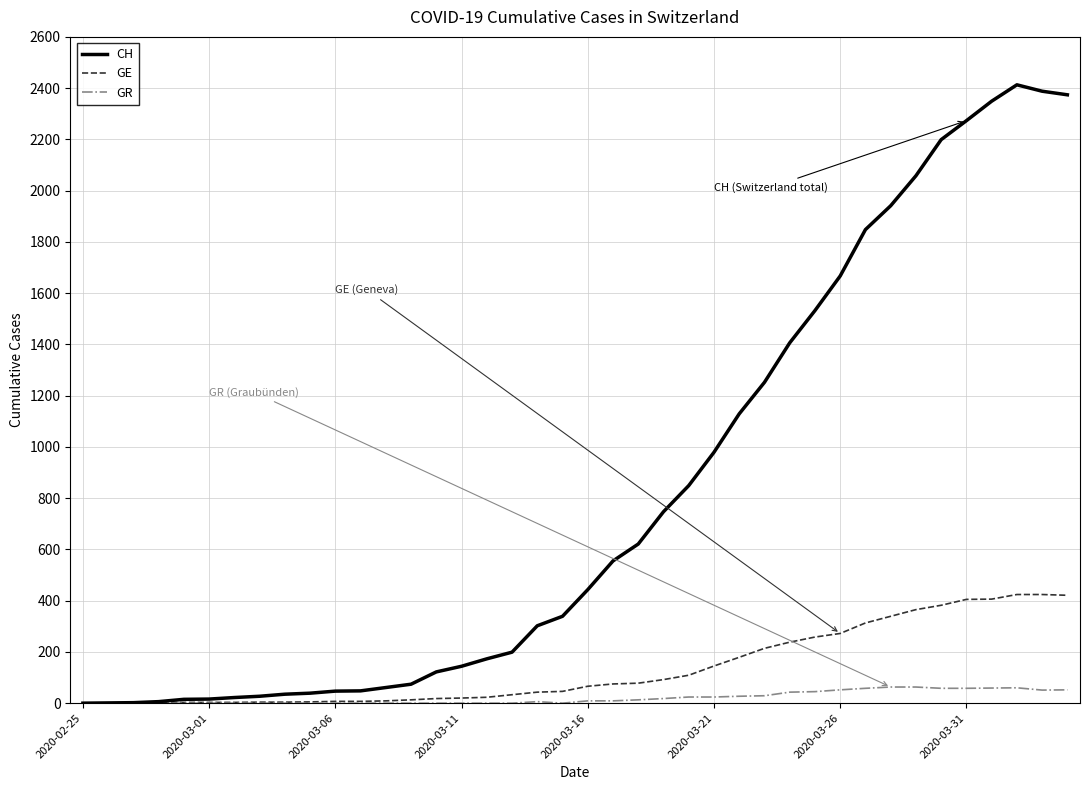

Which series has the largest total across all categories?

CH